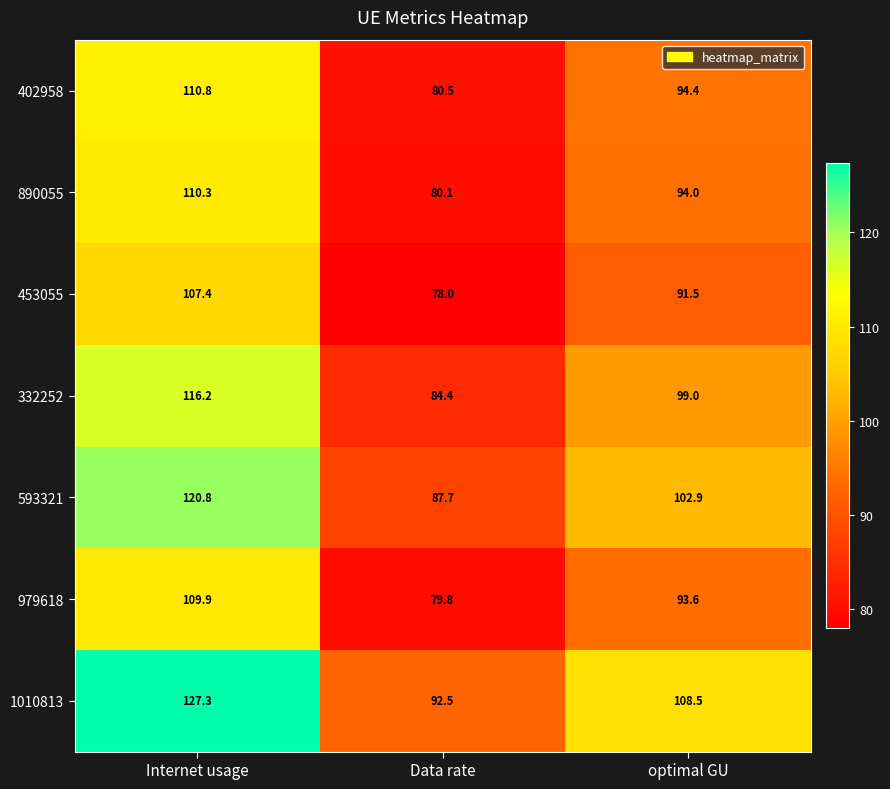

What is the sum of the 453055 values at Data rate and optimal GU?

169.5